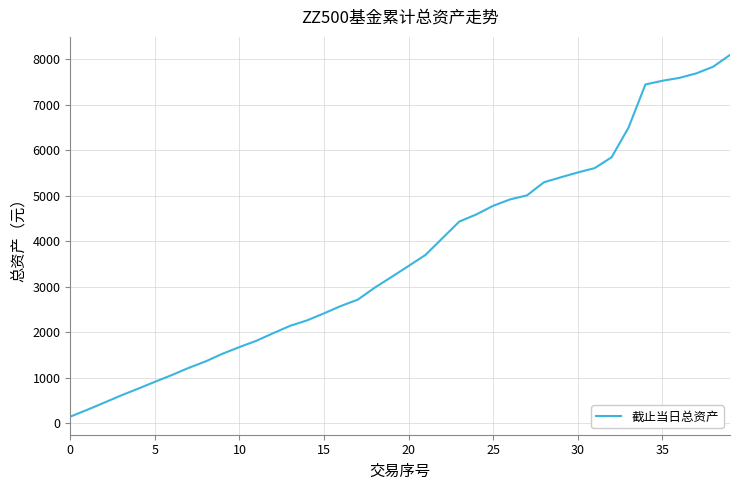

What is the sum of all values?

147476.9